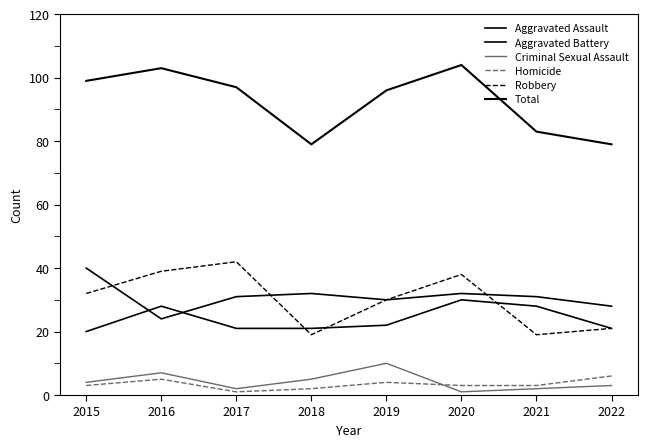

Does the chart display data point markers on the line(s)?

No